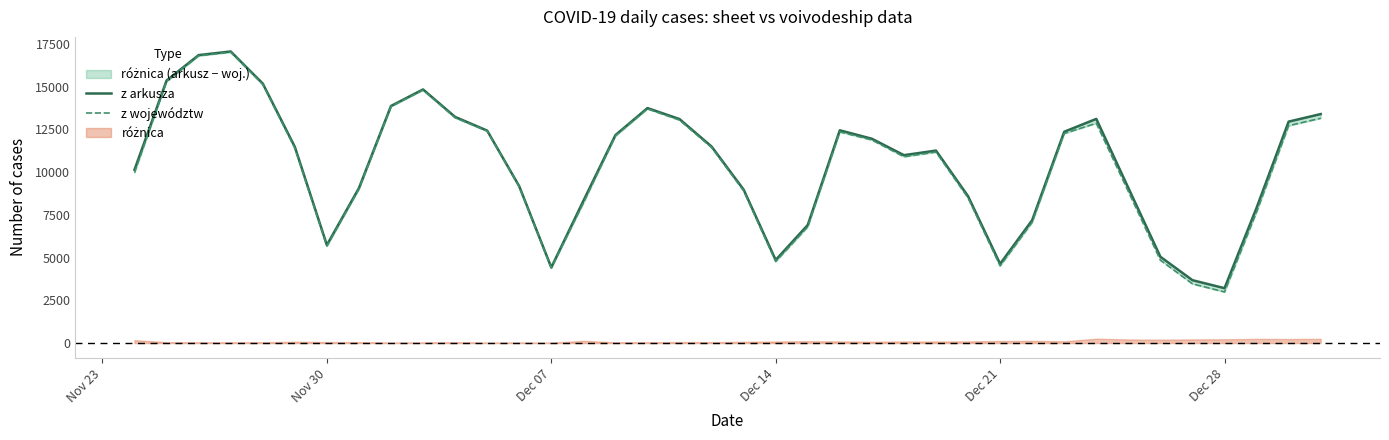

What is the sum of all z arkusza values?

396238